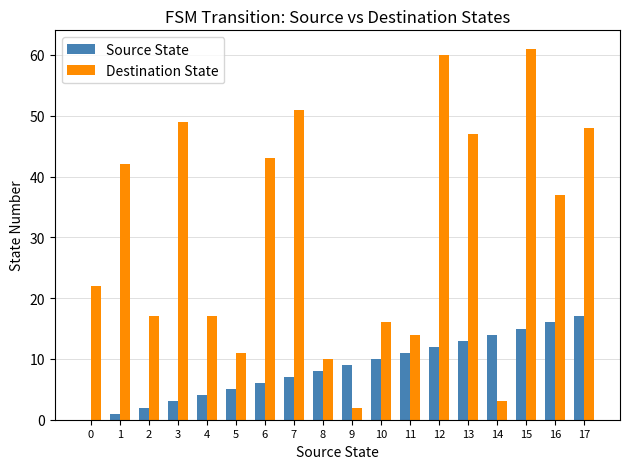

Is the value of Source State at 3 greater than the value of Destination State at 5?

No